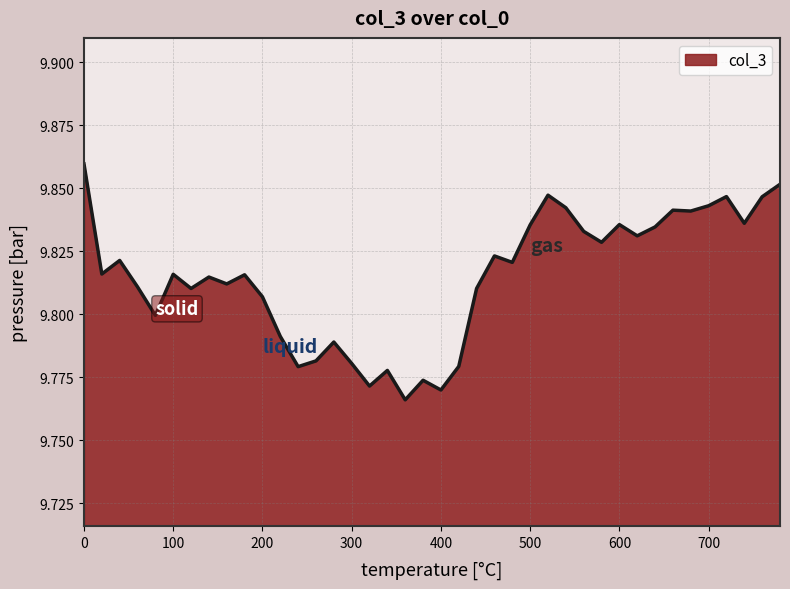

True or false: the data has more than 2 interior local peaks.

True